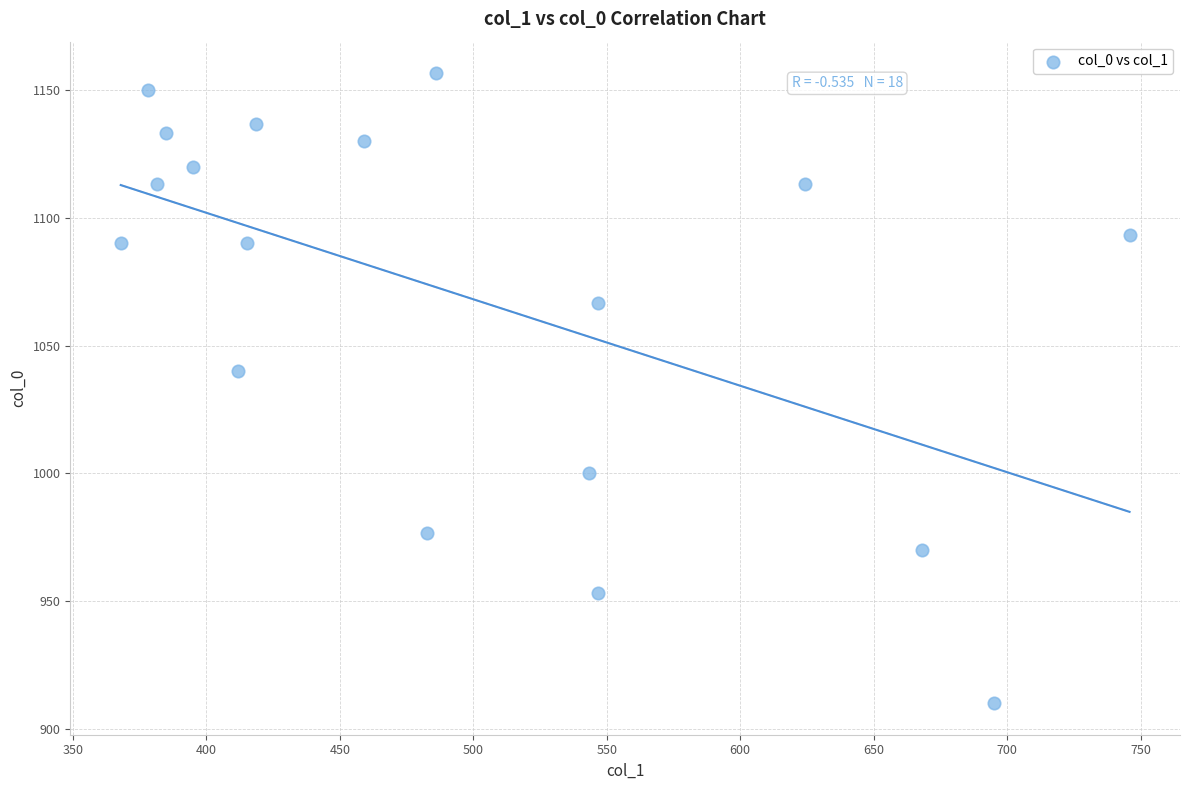

What Y value in the scatter plot is closest to 1033?

1040.0